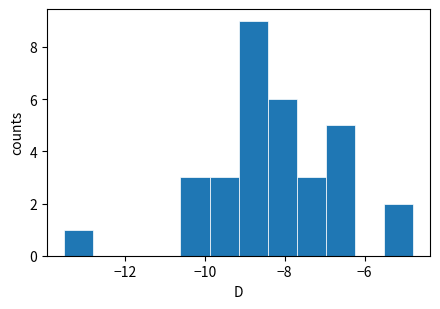

Around what value on the x-axis is the tallest bar? Give the approximate position of its centre, as read against the axis.

-8.8